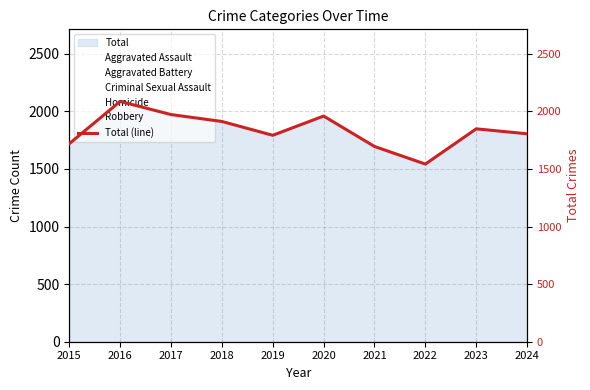

Reading right to left, list all the values displayed in this chart.

1805	1848	1542	1695	1959	1792	1912	1972	2086	1719